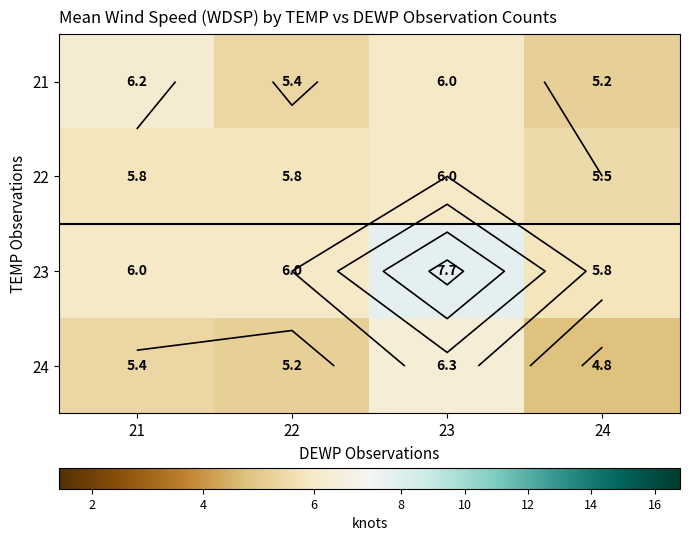

Count the 24 values in the range 5 to 6.

2